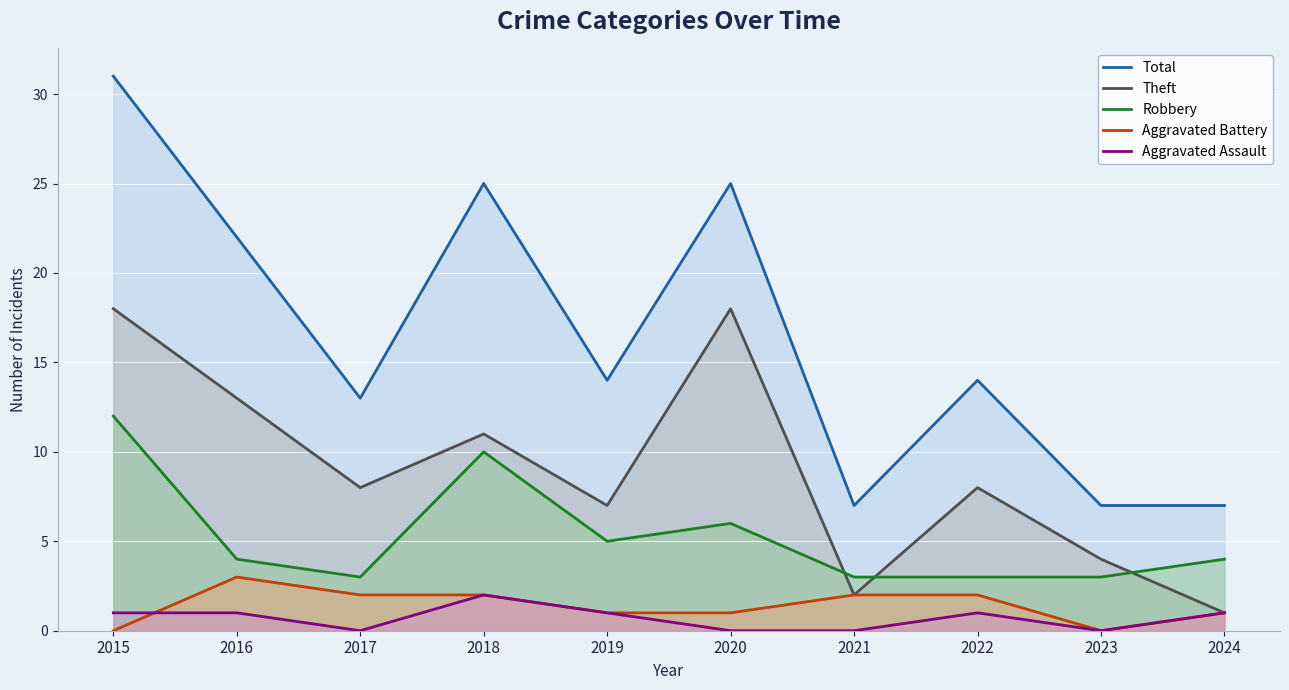

List the labels in order of Aggravated Assault value, largest first.

2018, 2015, 2016, 2019, 2022, 2024, 2017, 2020, 2021, 2023